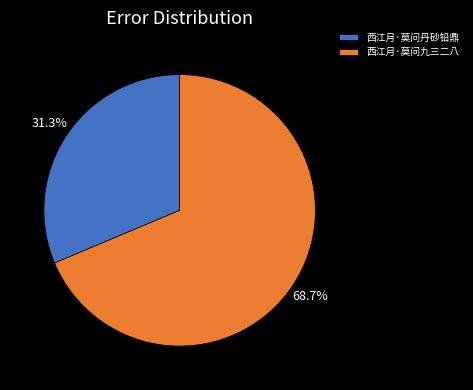

What percentage is the 西江月·莫问丹砂铅鼎 slice, to the nearest percent?

31%